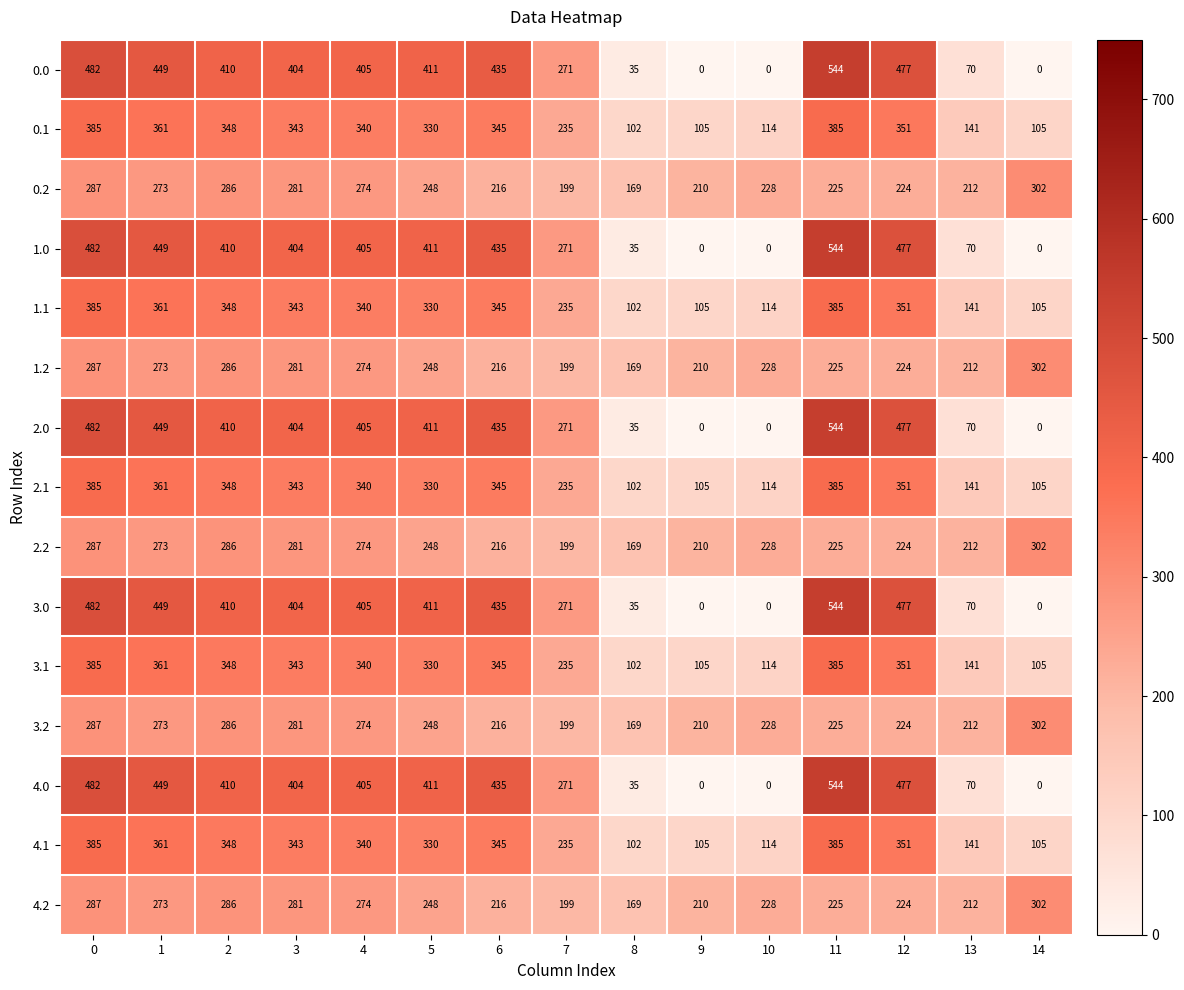

At which label does 1.2 reach its peak?

14